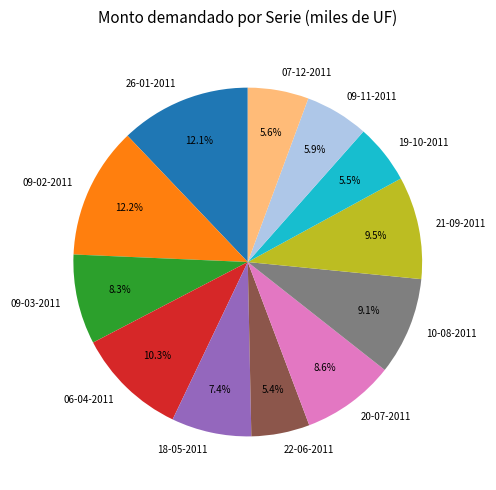

Does 07-12-2011 represent more than half of the total?

No